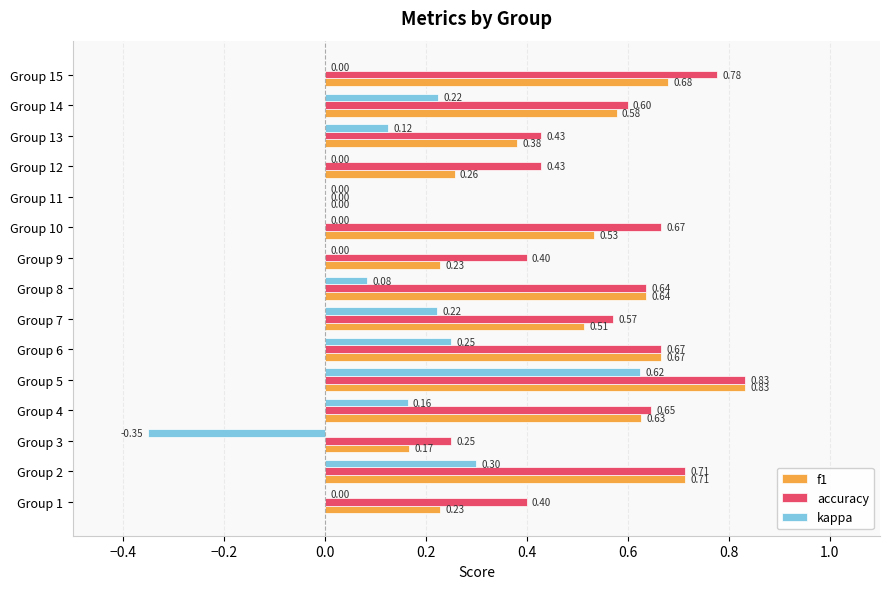

How many series are shown in this chart?

3